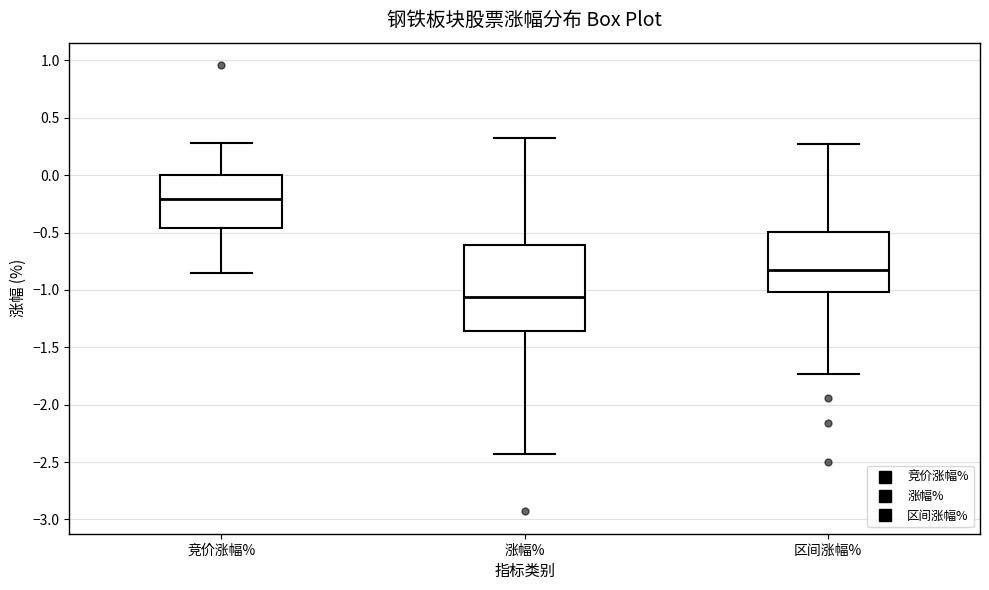

Where is the upper edge of the box for 涨幅% on the y-axis? The values are not printed on the chart, so give them approximately, as read against the axis.

-0.60